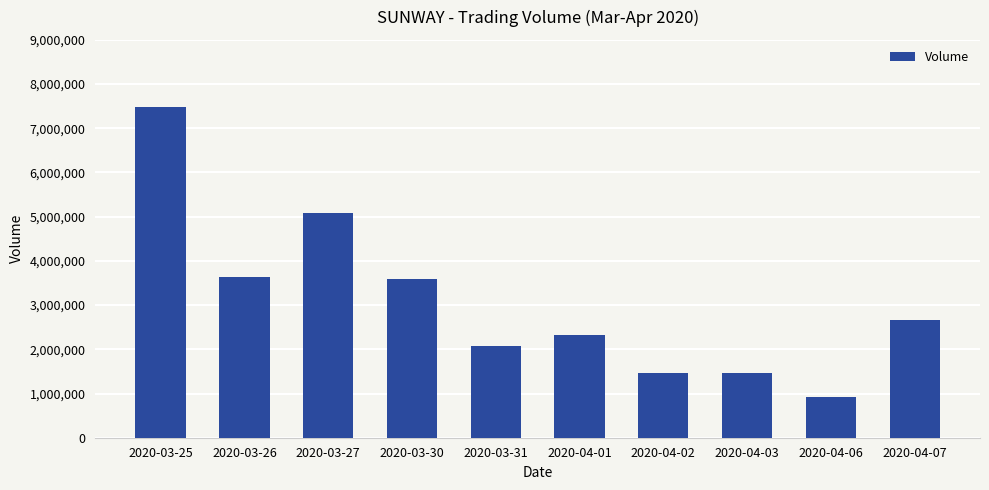

What is the sum of the values at 2020-03-26 and 2020-04-07?

6296900